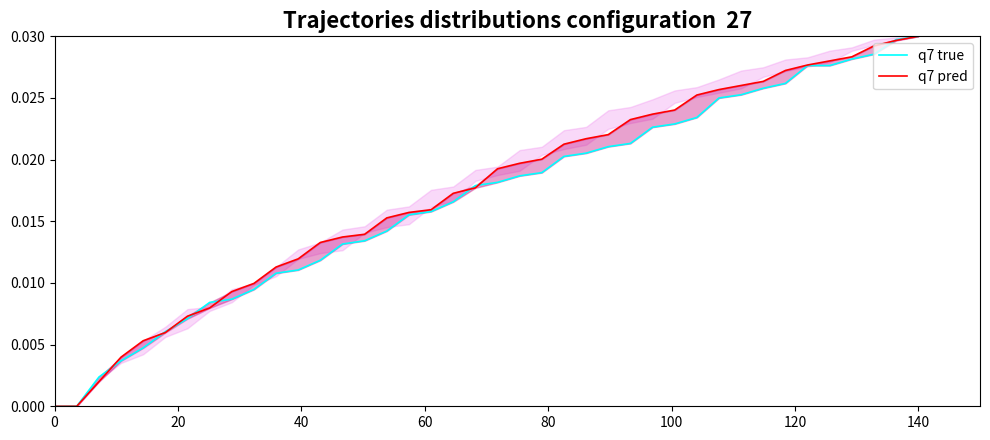

What are all the series names shown in the legend?

q7 true, q7 pred